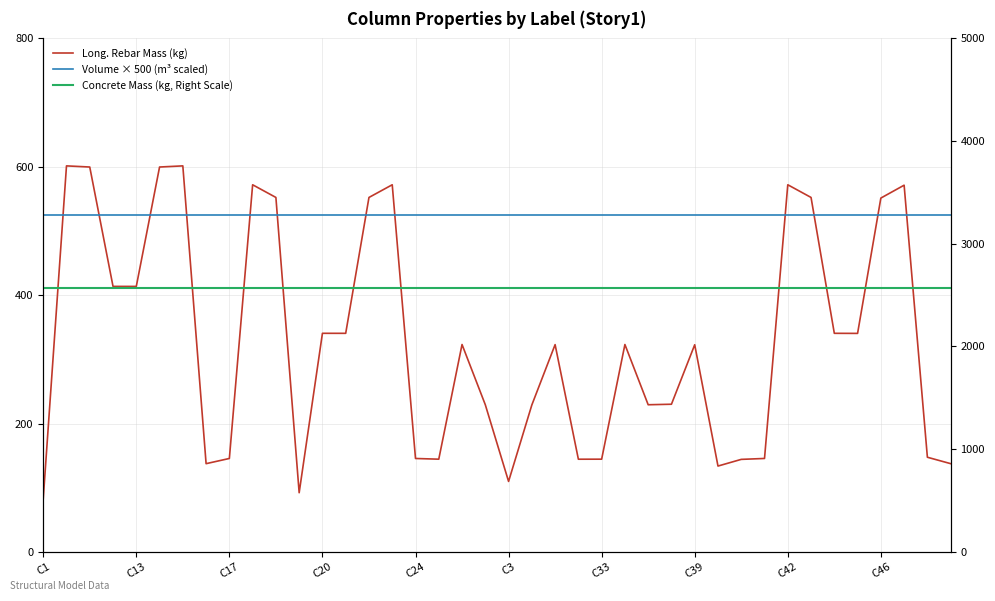

True or false: Long. Rebar Mass (kg) and Concrete Mass (kg, Right Scale) cross at least once.

False